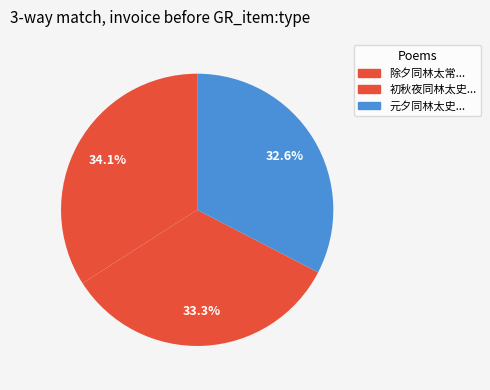

Count the number of slices in the pie.

3